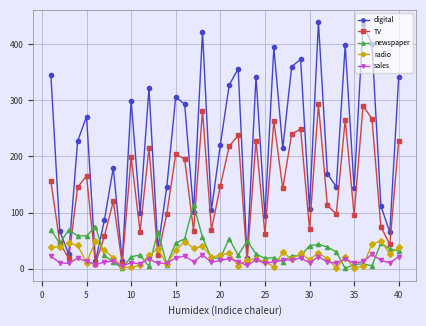

True or false: TV and digital cross at least once.

False